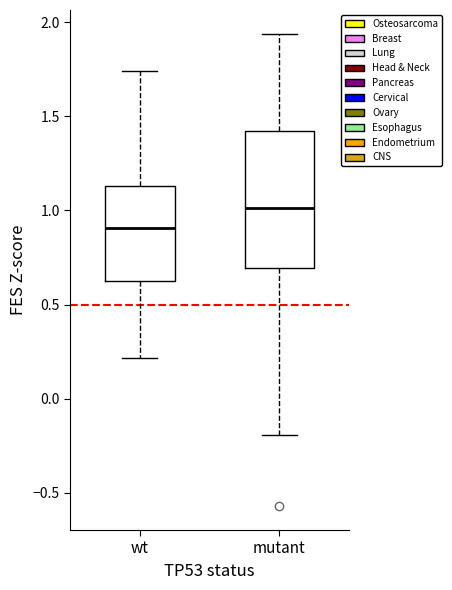

Where does the lower whisker of the box for mutant end on the y-axis? The values are not printed on the chart, so give them approximately, as read against the axis.

-0.20